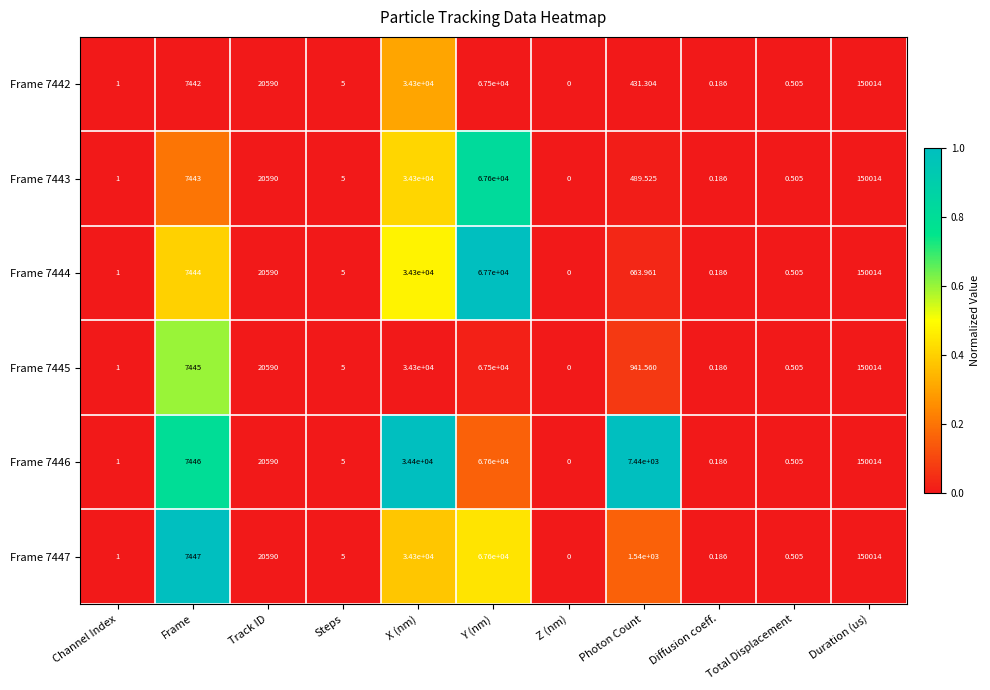

Which category has the lowest value in the Frame 7447 series?

Z (nm)